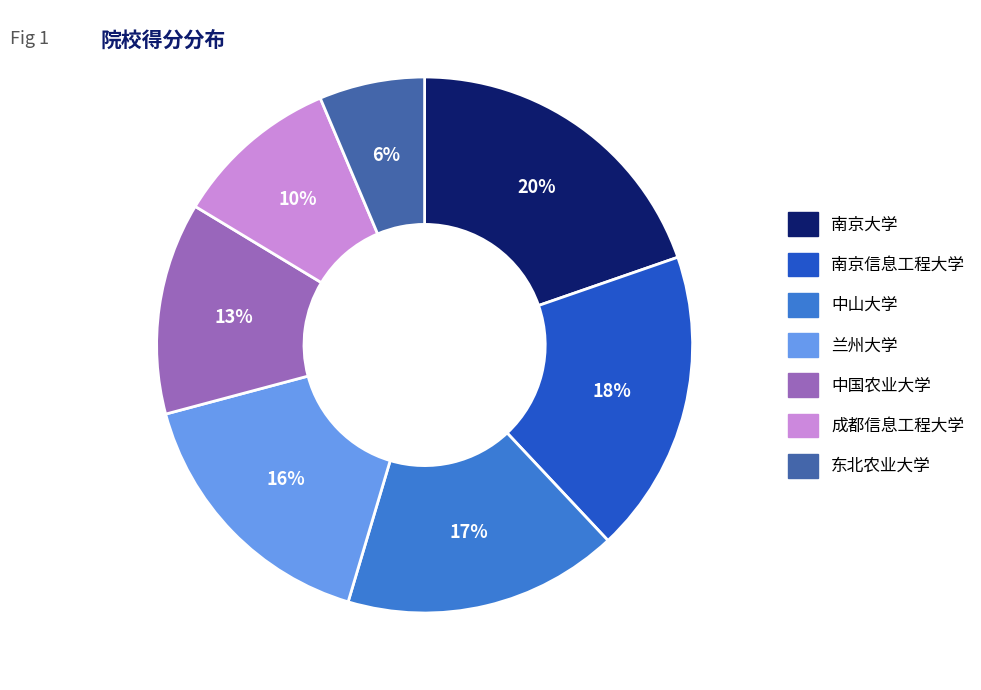

To the nearest percent, what is the average slice percentage?

14%